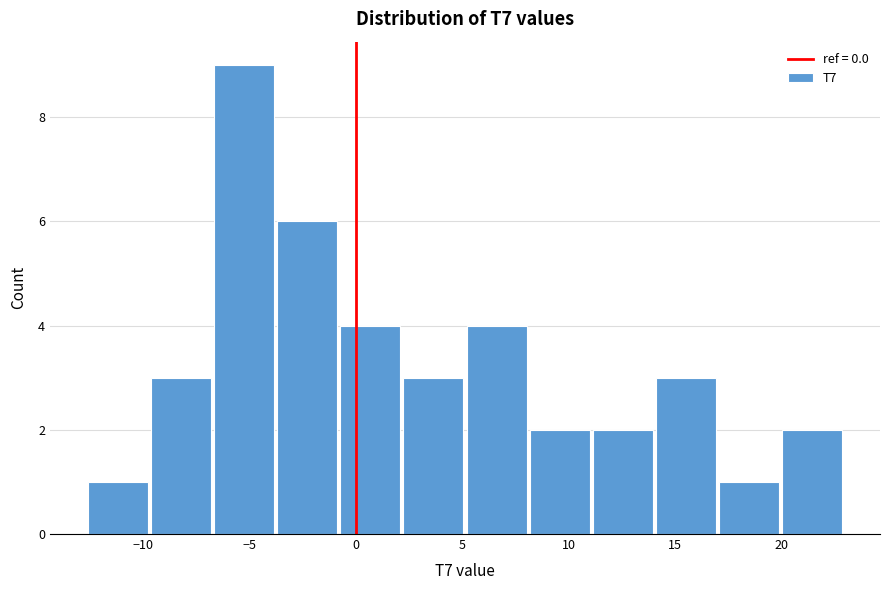

Over which range of the x-axis is the bar tallest?

-6.5 to -3.5